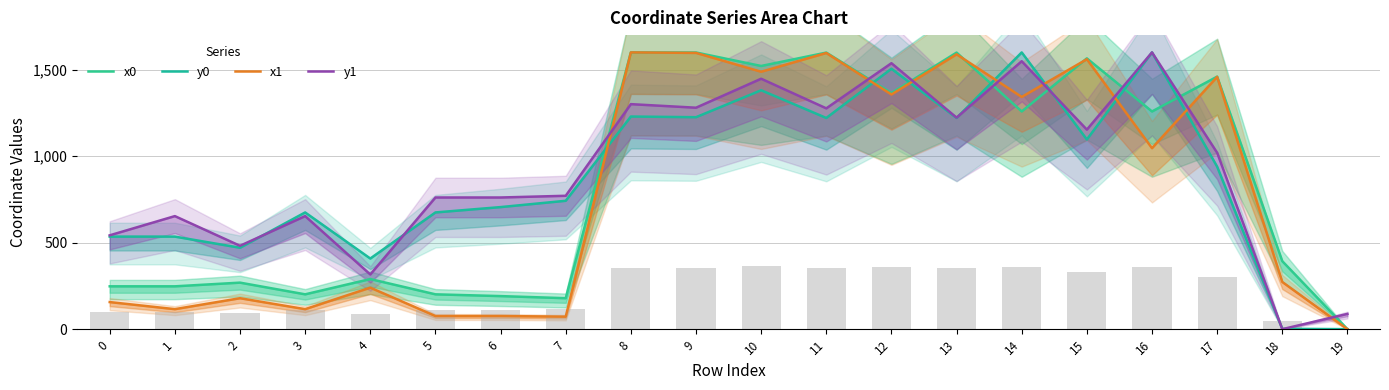

How many groups of bars are there?

20